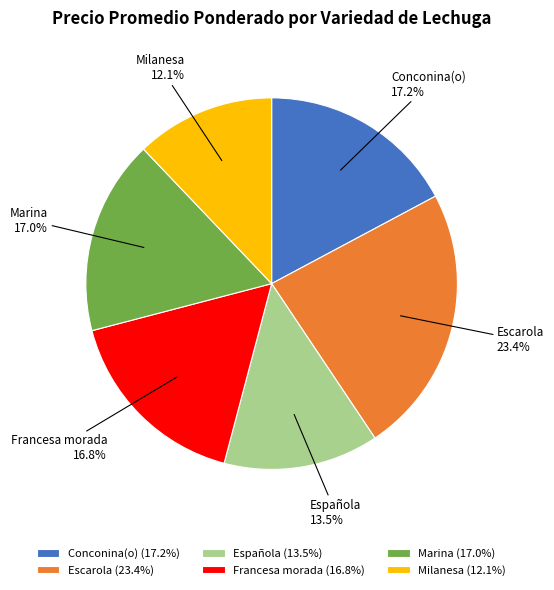

Is there a majority slice in this chart?

No